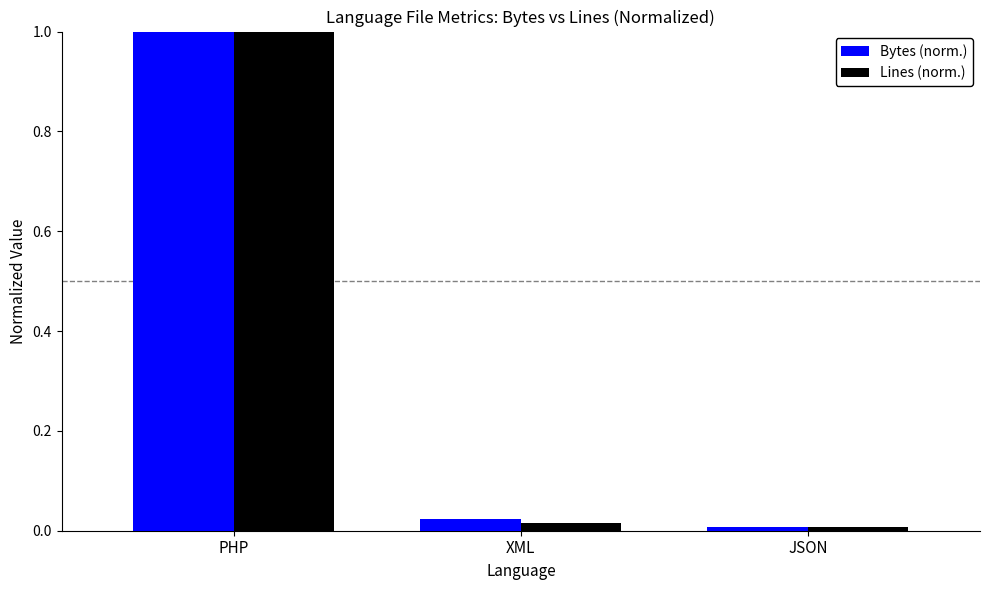

What is the sum of all Lines (norm.) values?

1.0